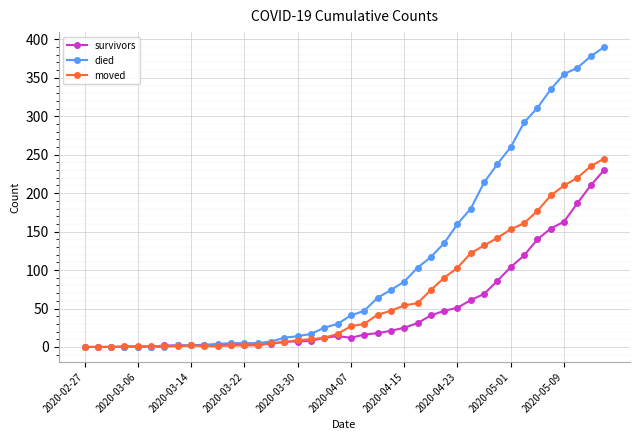

List the series in order of their overall mean, highest first.

died, moved, survivors